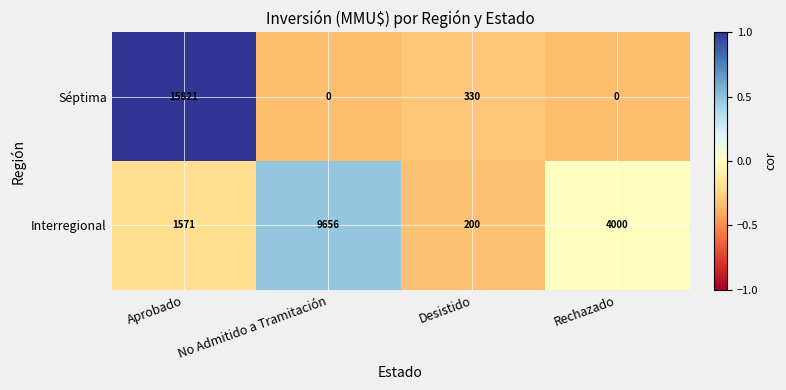

True or false: Séptima has a value of 103 at Desistido.

False